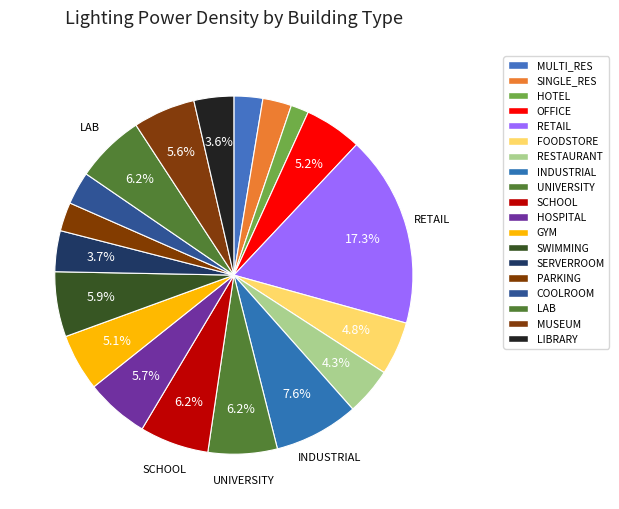

What is the total percentage of MULTI_RES and SINGLE_RES?

5.2%